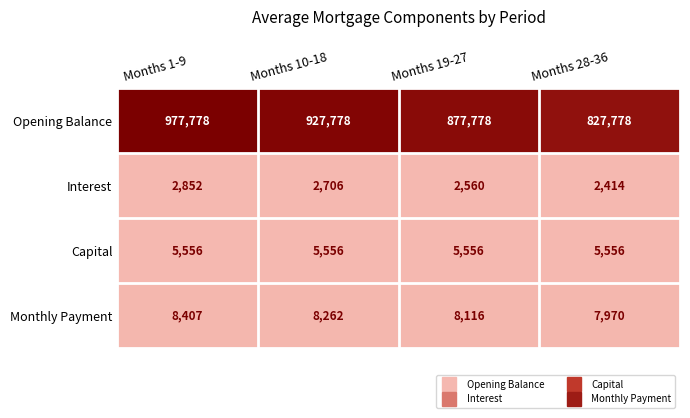

What is the average value of the Opening Balance series?

902778